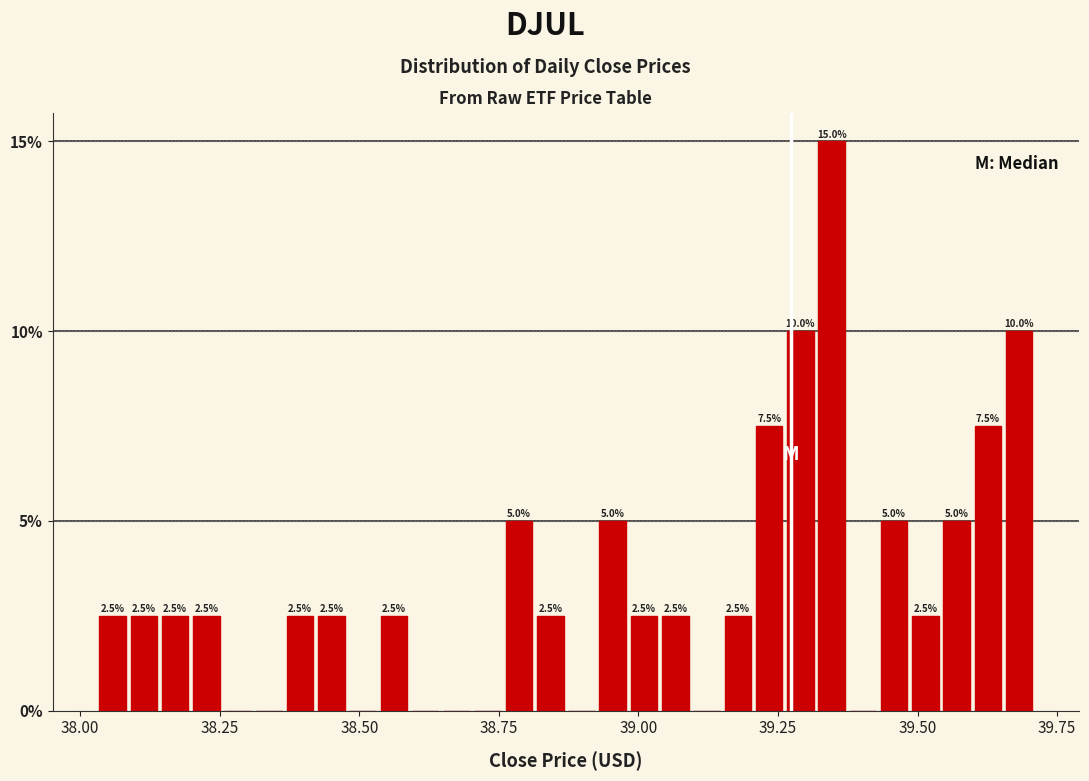

Read against the x-axis, roughly where is the centre of the tallest bar?

39.35